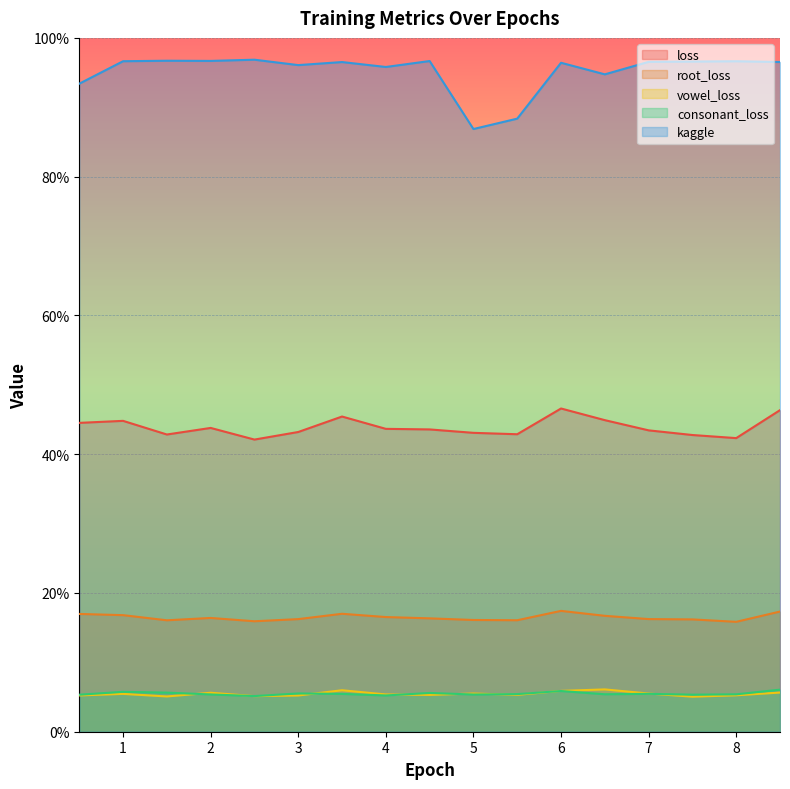

Where is the first local minimum for consonant_loss?

2.499801